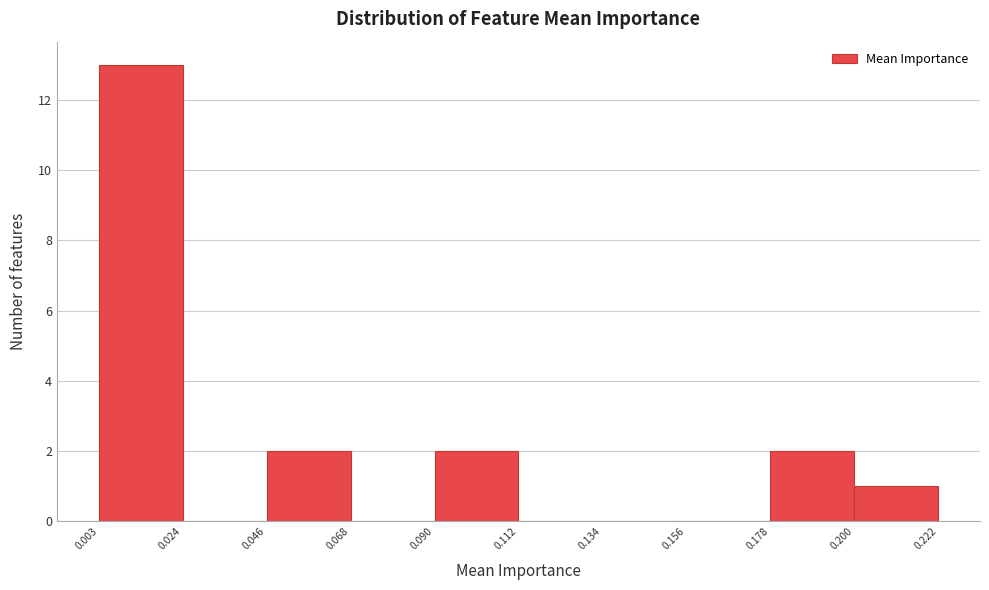

Reading left to right, list every bar in this chart as the range it spans on the x-axis followed by its height. The values are not printed on the chart, so give them approximately, as read against the axis.

0.003 to 0.024: 13
0.024 to 0.046: 0
0.046 to 0.068: 2
0.068 to 0.090: 0
0.090 to 0.112: 2
0.112 to 0.134: 0
0.134 to 0.156: 0
0.156 to 0.178: 0
0.178 to 0.200: 2
0.200 to 0.222: 1